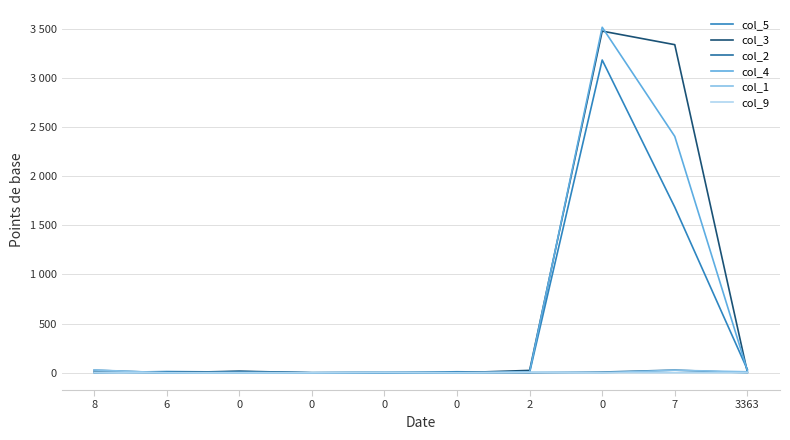

What is the total value across all series at 6?

12